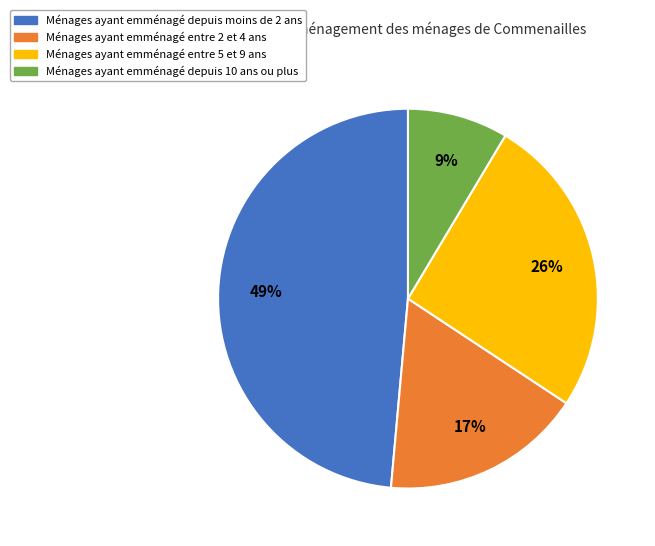

To the nearest percent, what is the average slice percentage?

25%